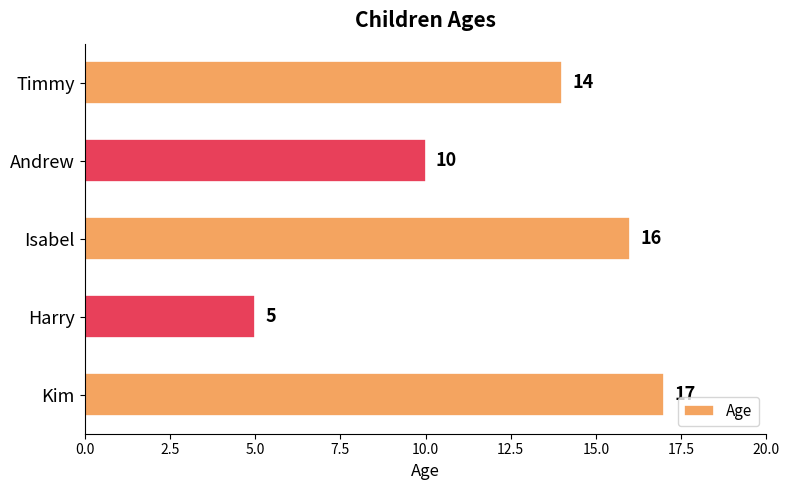

What position from the top is Kim?

5